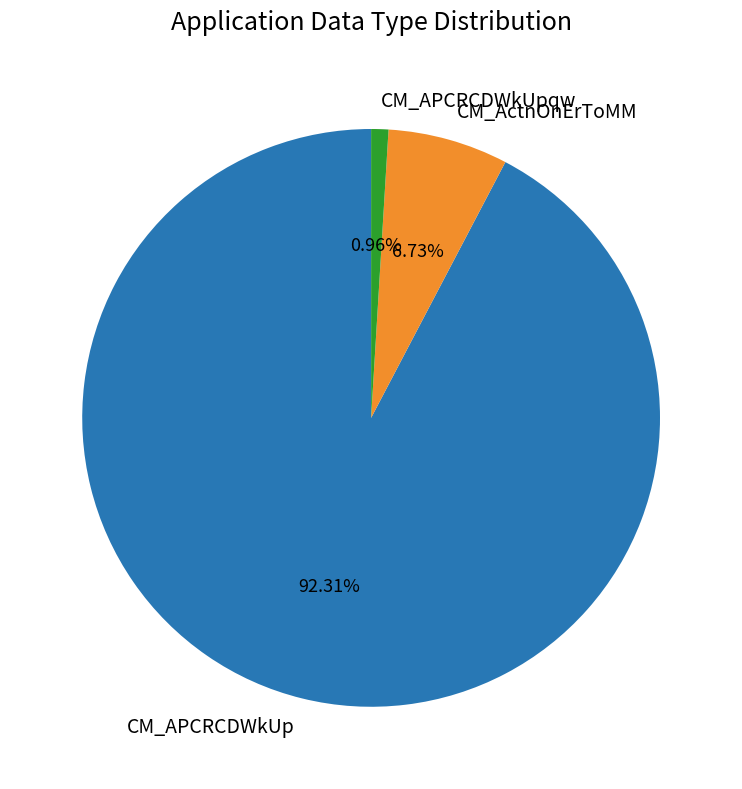

What is the ratio of the value at CM_APCRCDWkUpqw to the value at CM_ActnOnErToMM?

0.1